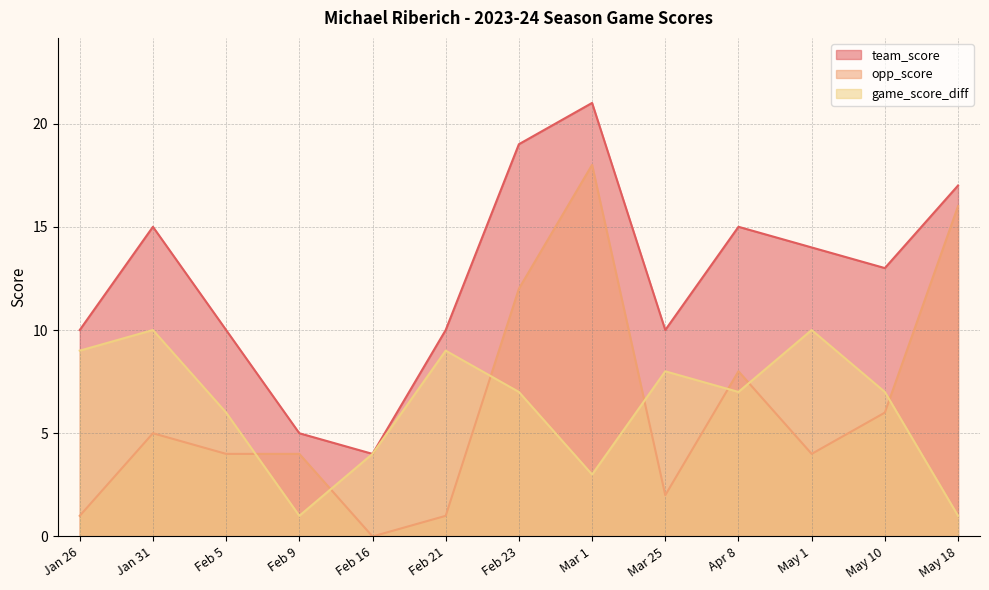

Which category has the highest value across all series?

Mar 1